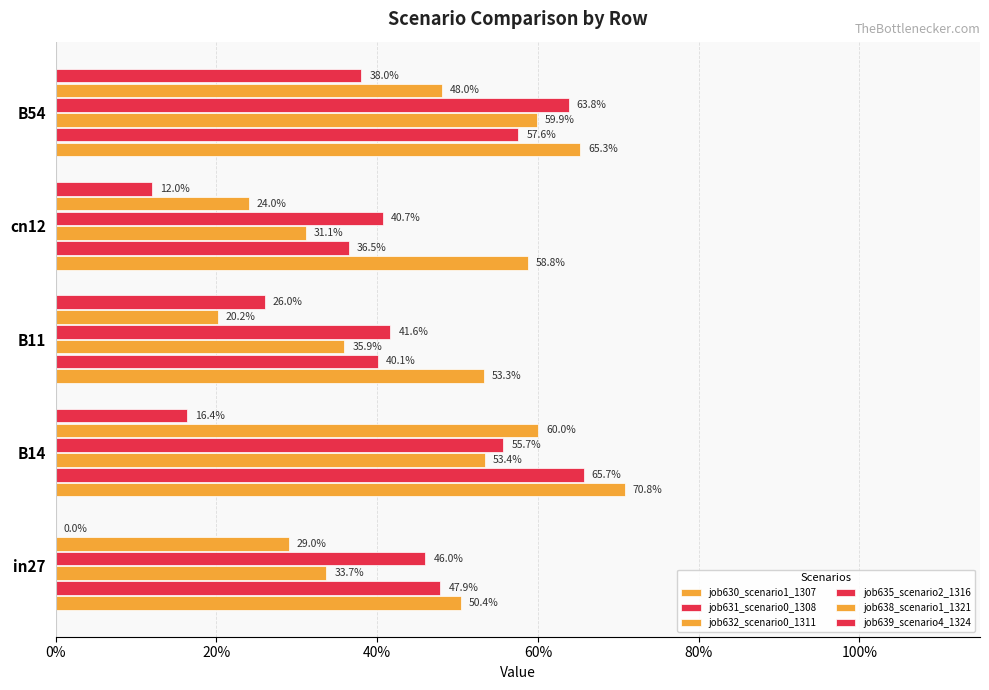

Reading left to right, transcribe all the data shown in this chart.

job630_scenario1_1307: 0.5	0.7	0.5	0.6	0.7
job631_scenario0_1308: 0.5	0.7	0.4	0.4	0.6
job632_scenario0_1311: 0.3	0.5	0.4	0.3	0.6
job635_scenario2_1316: 0.5	0.6	0.4	0.4	0.6
job638_scenario1_1321: 0.3	0.6	0.2	0.2	0.5
job639_scenario4_1324: 0.0	0.2	0.3	0.1	0.4